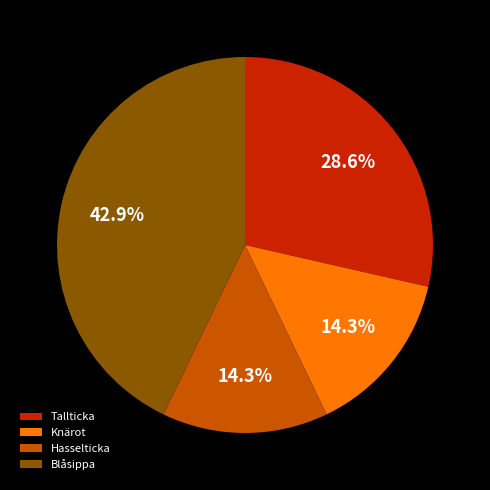

How much of the chart is everything except Blåsippa?

57.1%